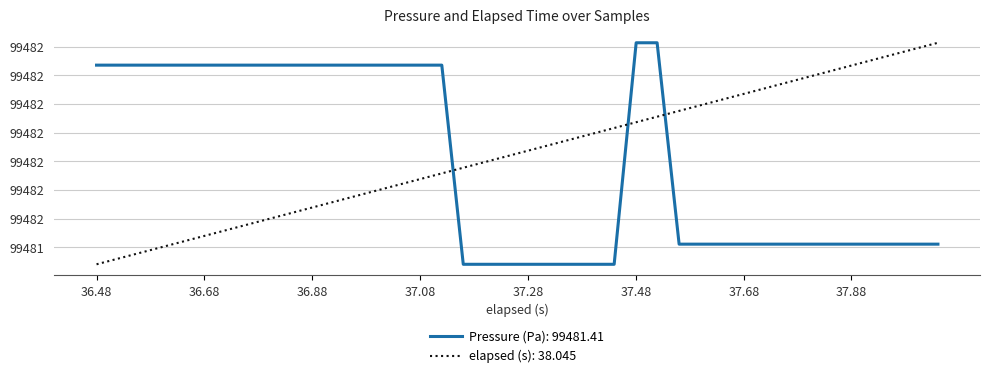

What is the smallest value displayed?

99481.3